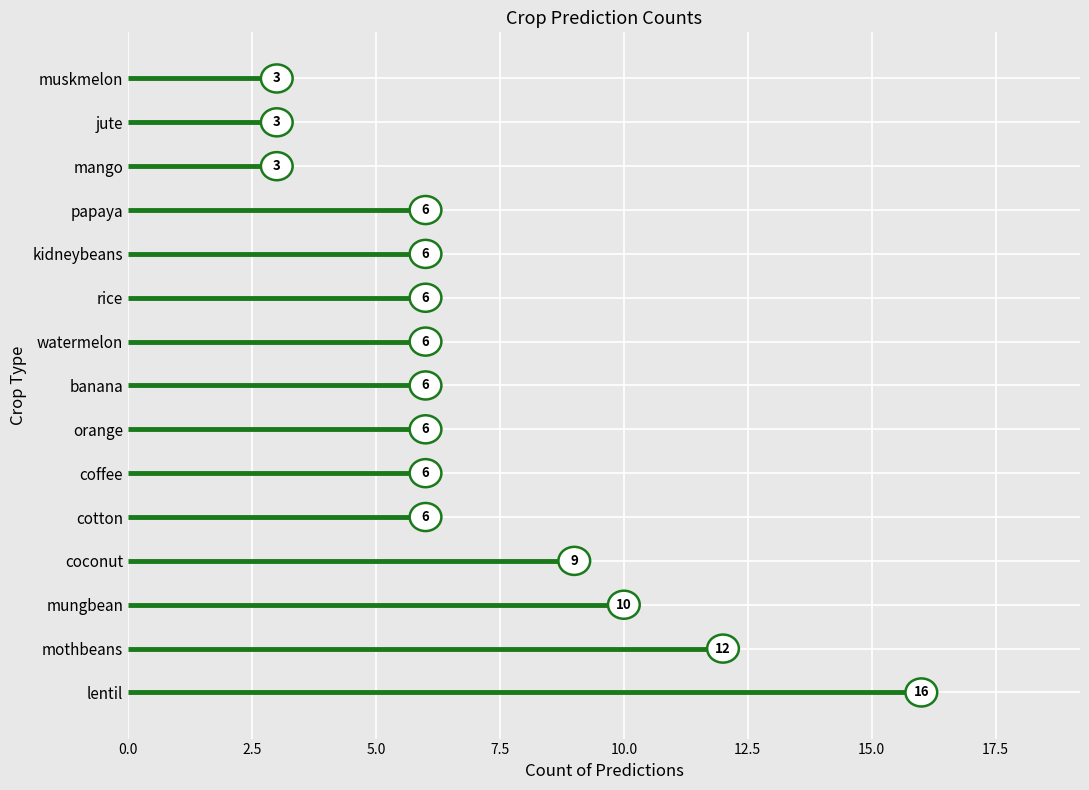

True or false: the data shows 6 at coconut.

False